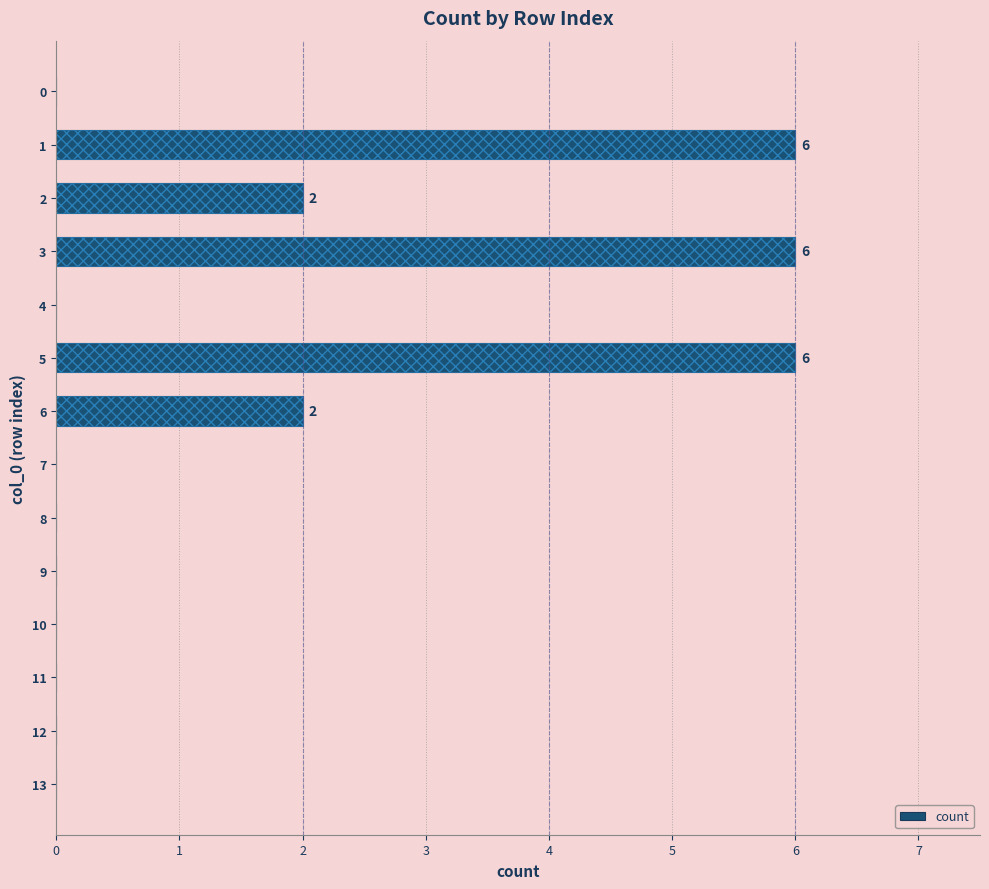

How many distinct data groups are displayed?

1